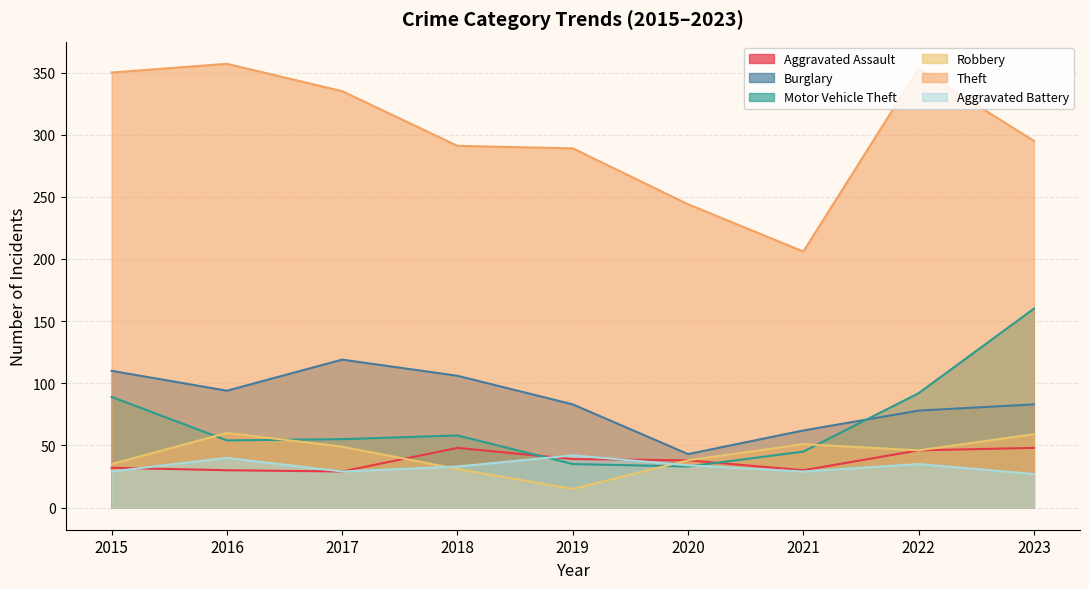

What is the value of the Aggravated Assault point at the 4th from the left?

48